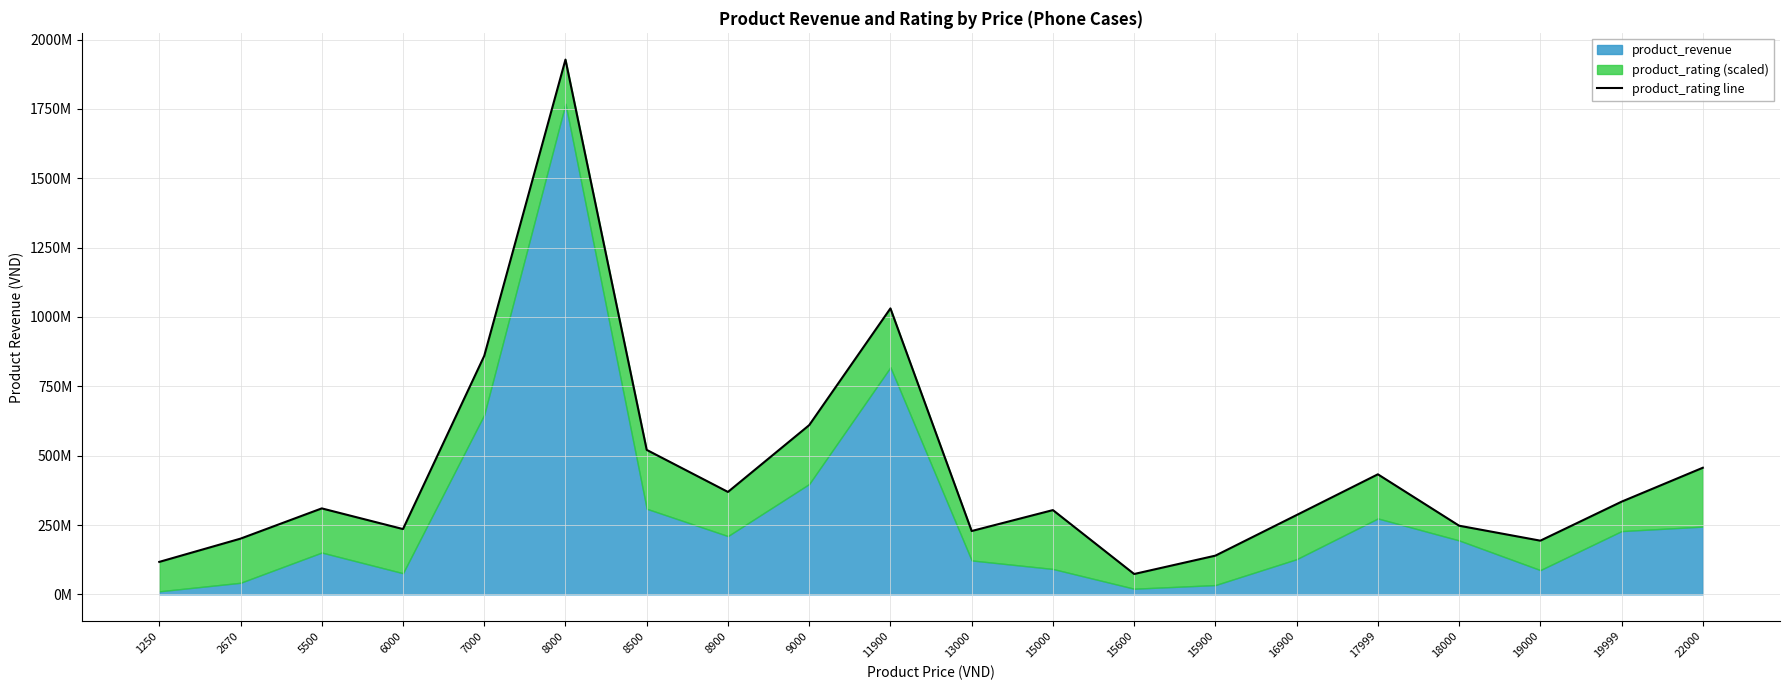

List the labels in order of value, smallest first.

15600, 1250, 15900, 19000, 2670, 13000, 6000, 18000, 16900, 15000, 5500, 19999, 8900, 17999, 22000, 8500, 9000, 7000, 11900, 8000